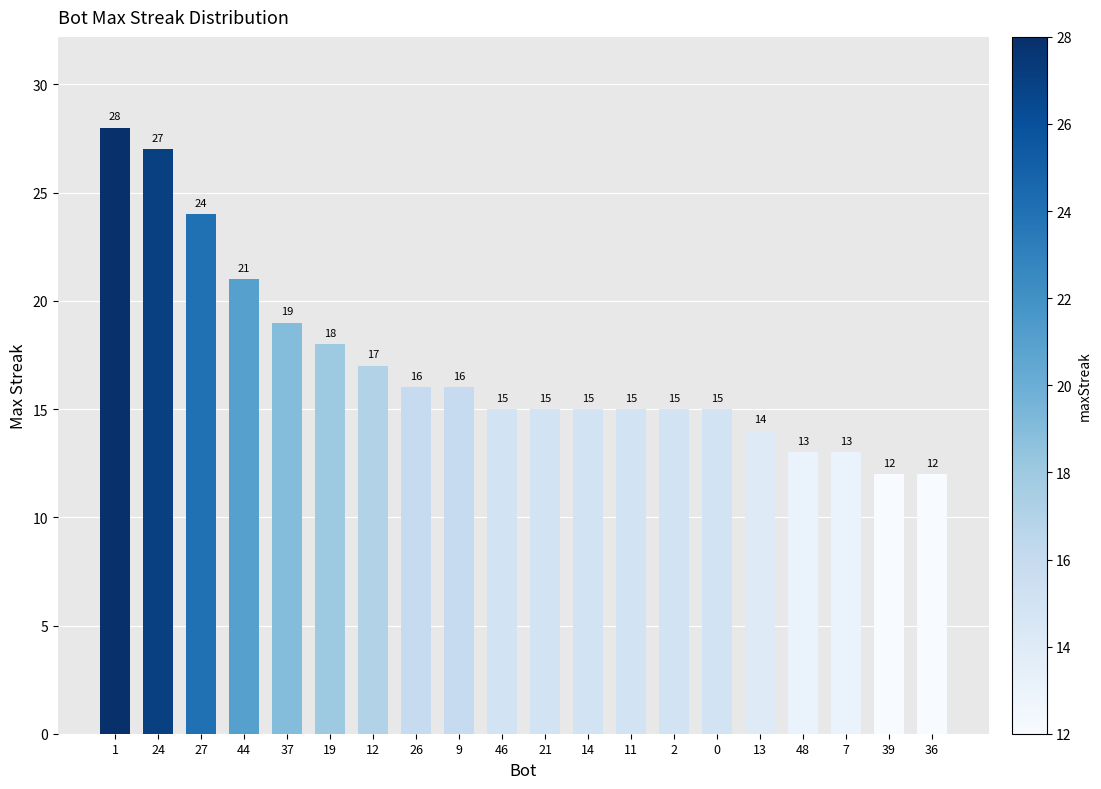

Where does the data first go above 15?

1